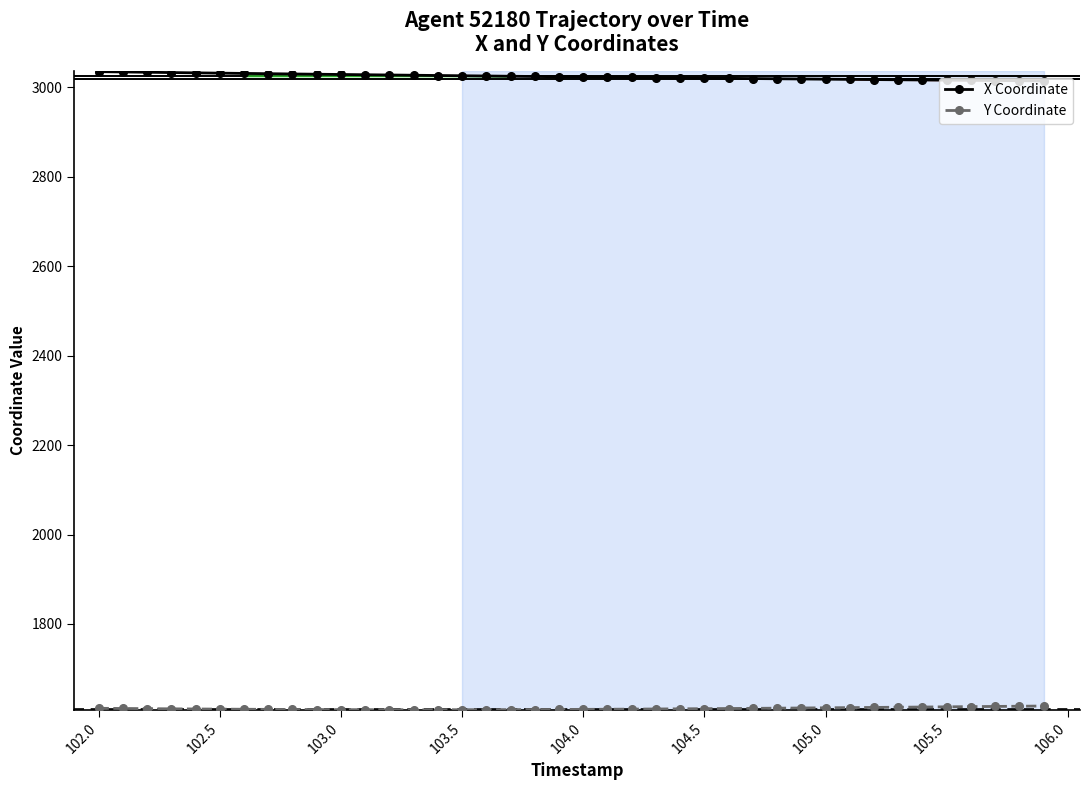

What is the minimum value shown in the chart?

1608.3